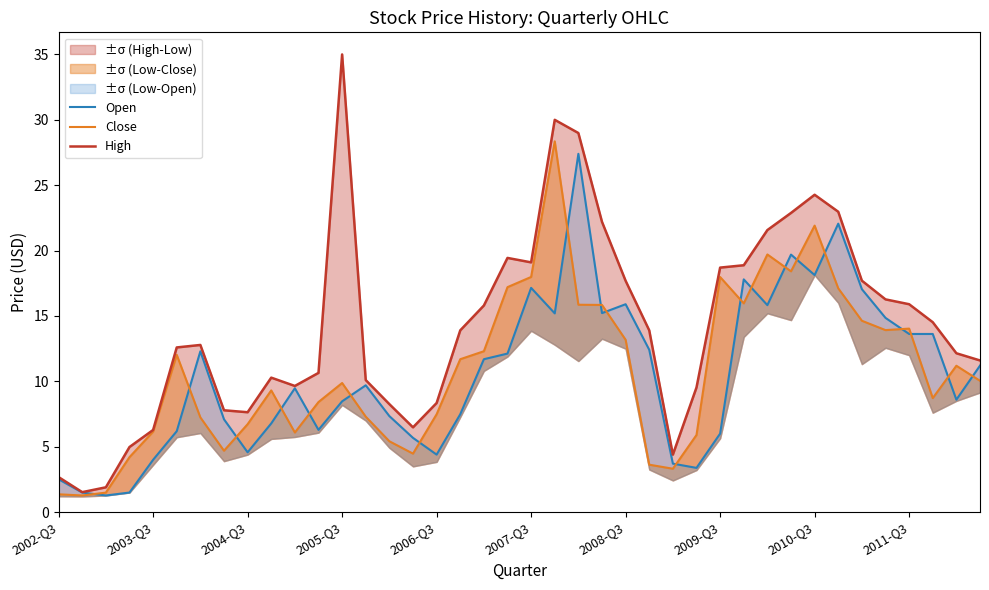

What is the total value across all series at 13?

27.1